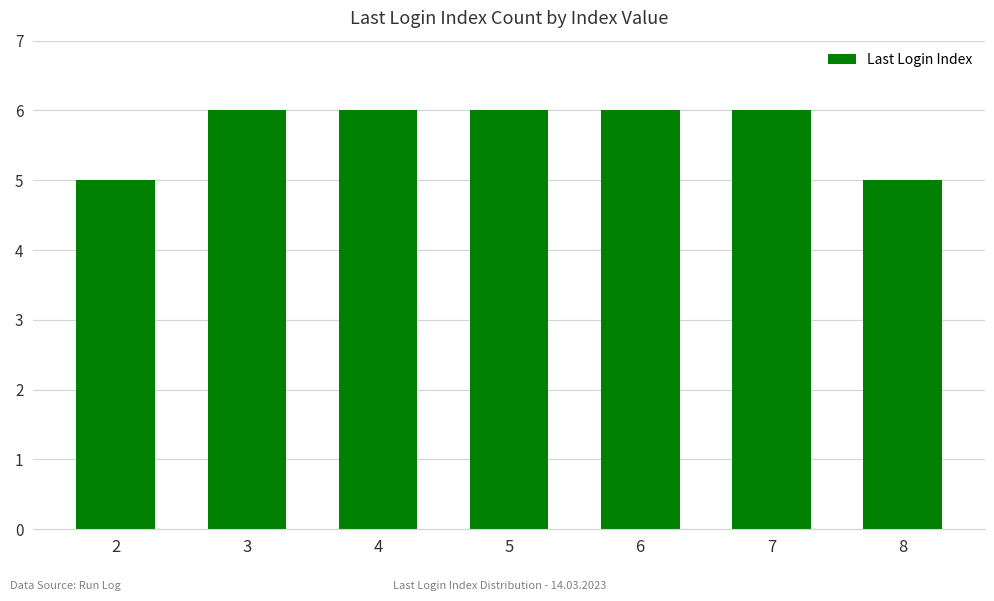

What is the value of the 6th bar from the left?

6